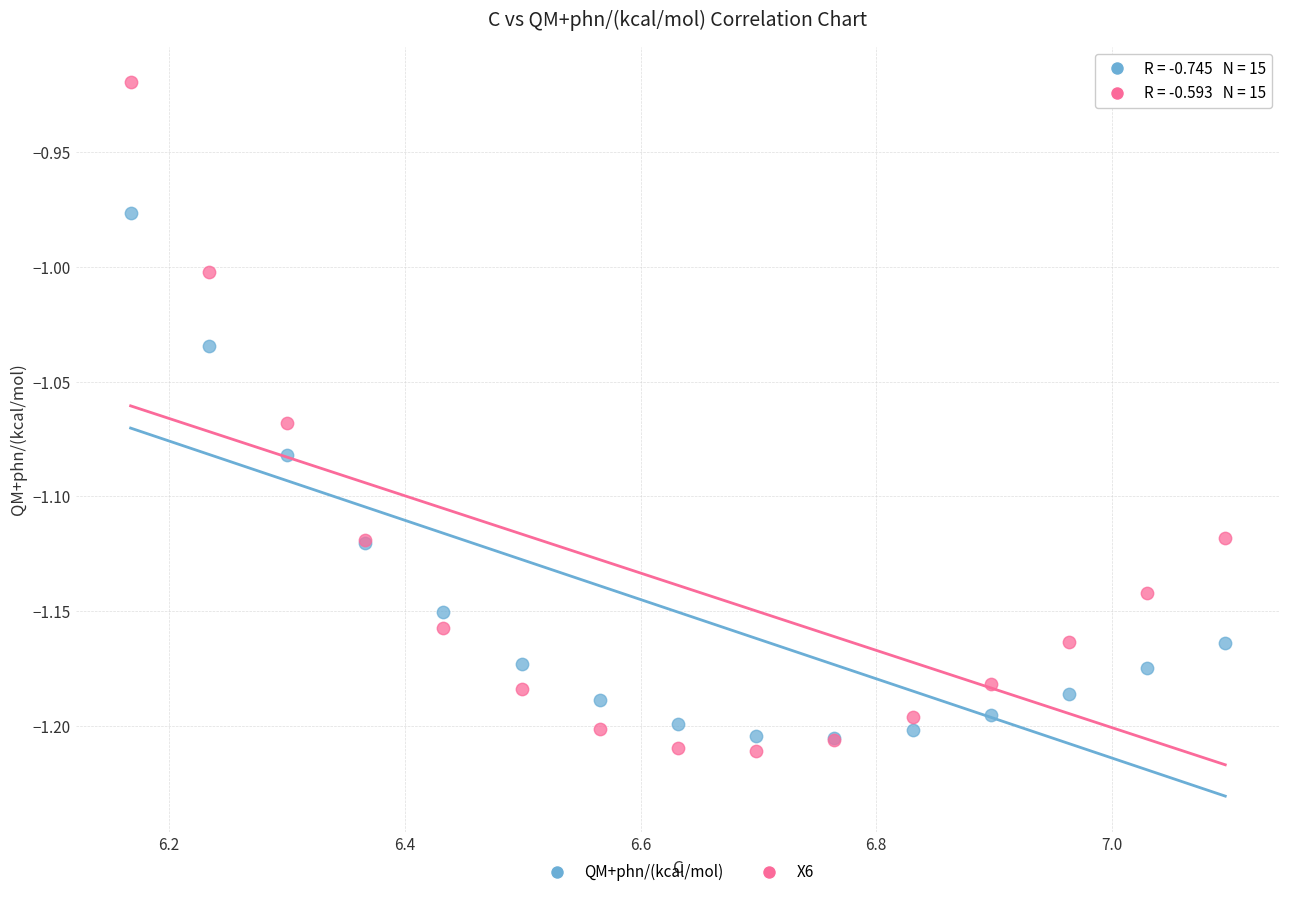

Which series has the widest spread of Y values?

X6